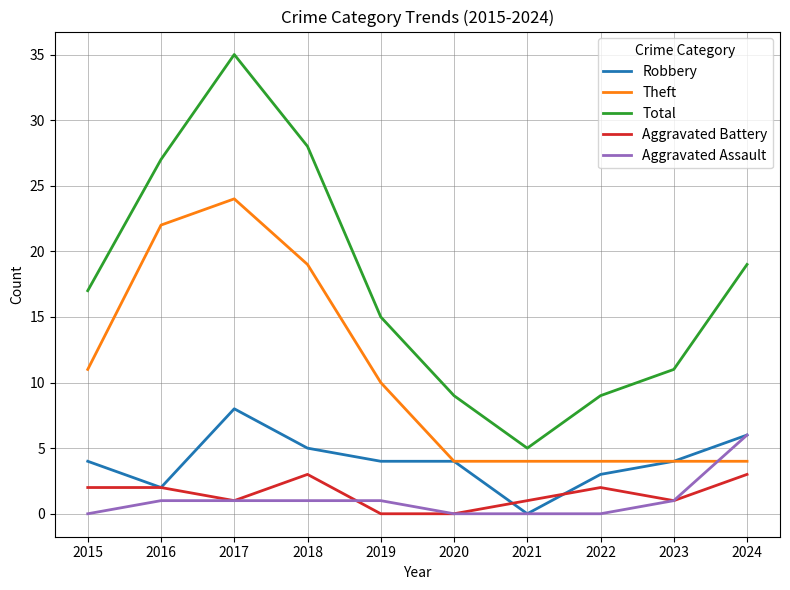

What is the minimum value for Total?

5